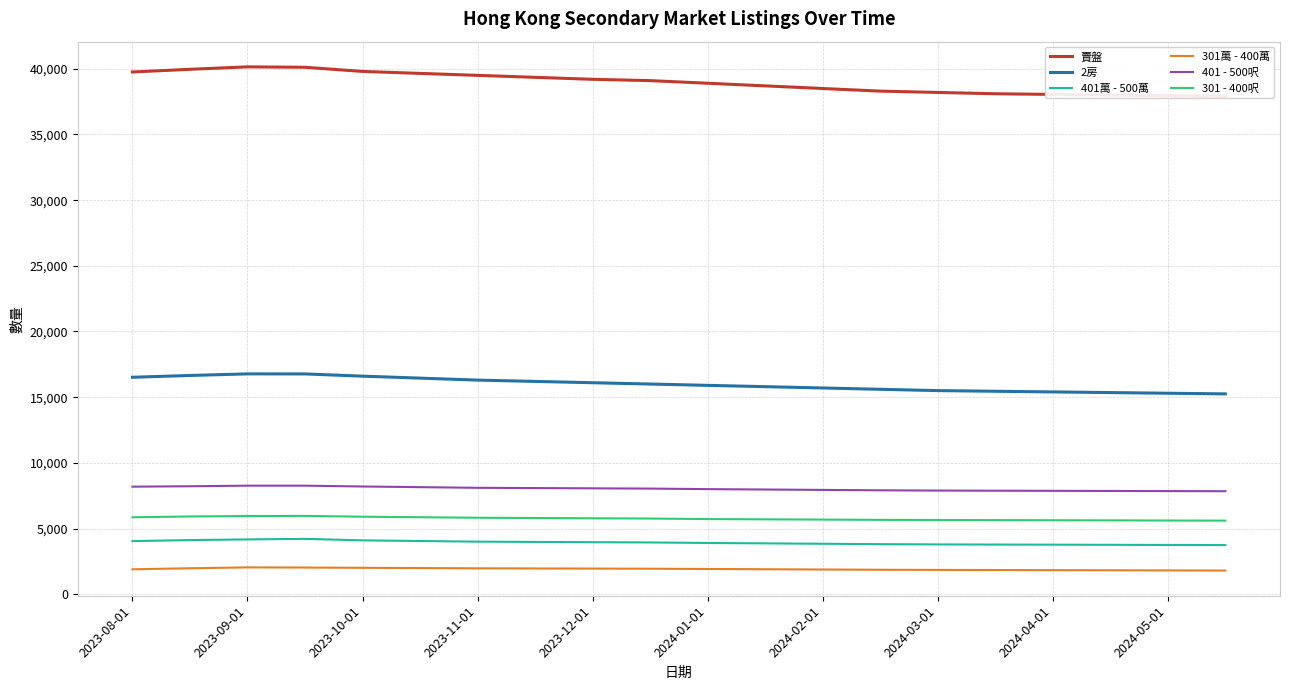

True or false: 401 - 500呎 and 2房 intersect in this chart.

False